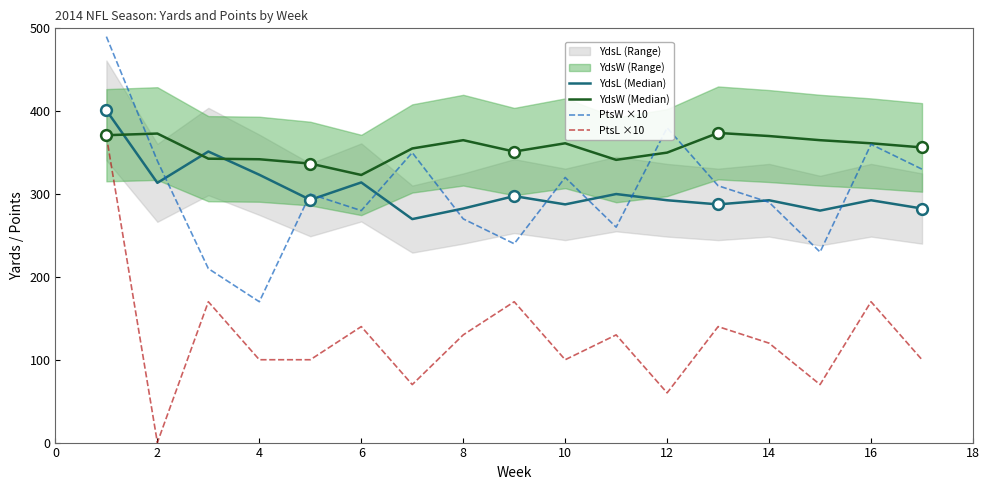

Is it true that PtsL ×10 equals 100.0 at 10?

True